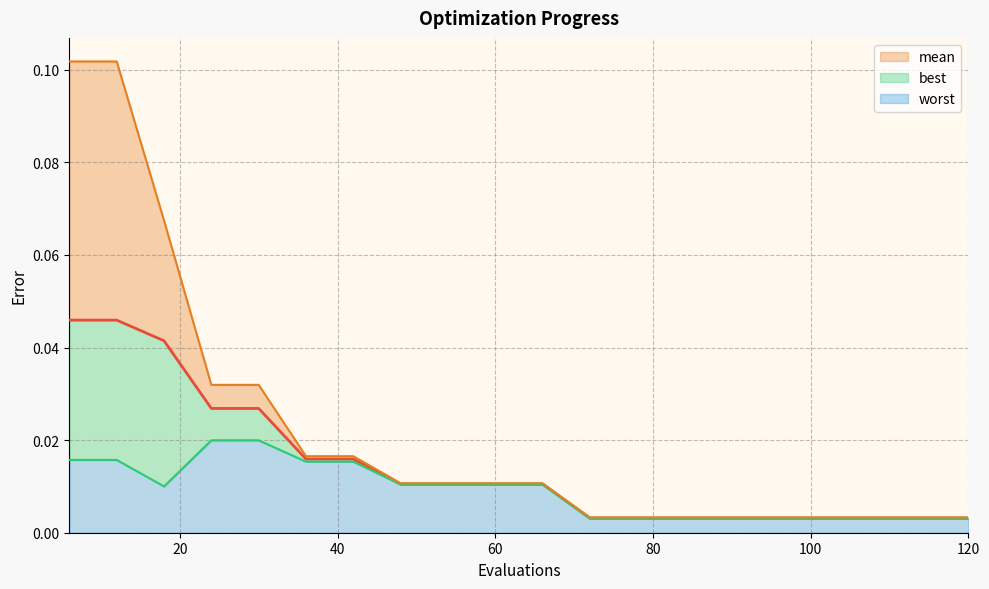

Which series has the largest total across all categories?

worst